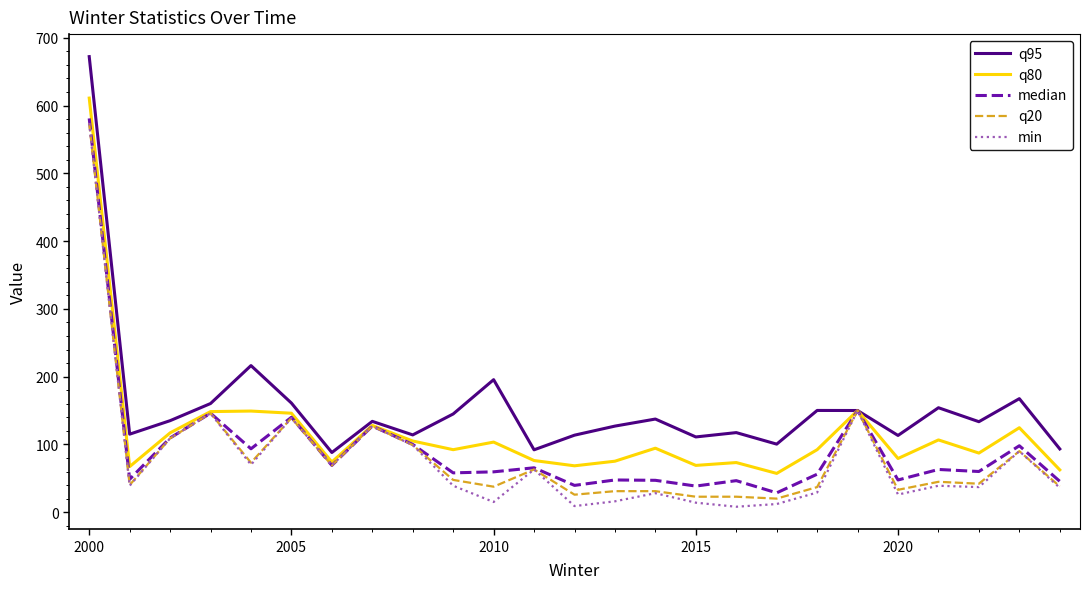

Which series has the largest total across all categories?

q95